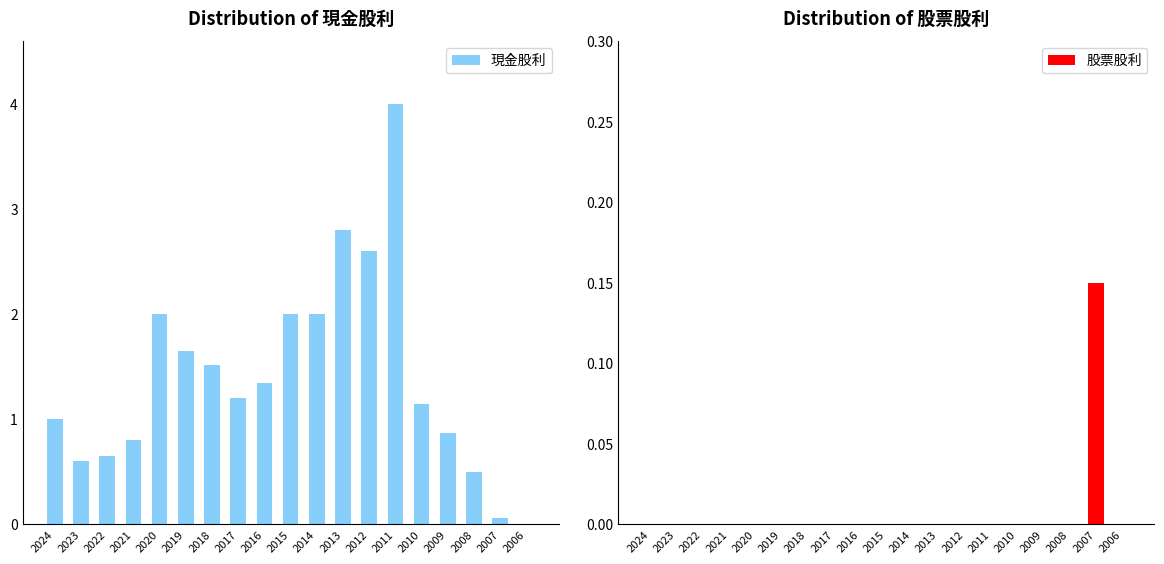

What is the total value across all series at 2020?

2.0